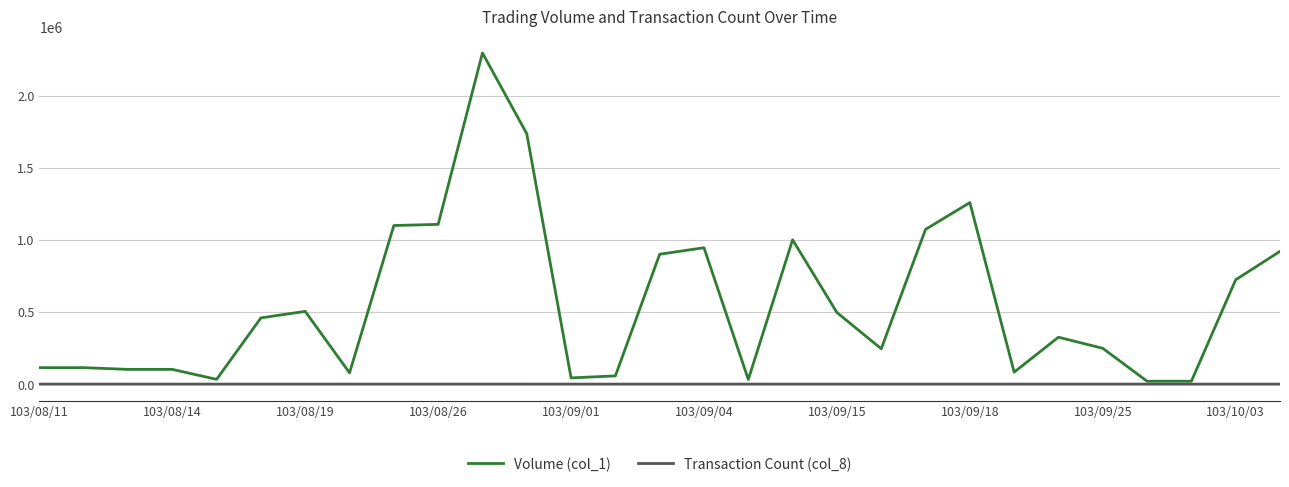

What is the highest value of the Transaction Count (col_8) series?

18